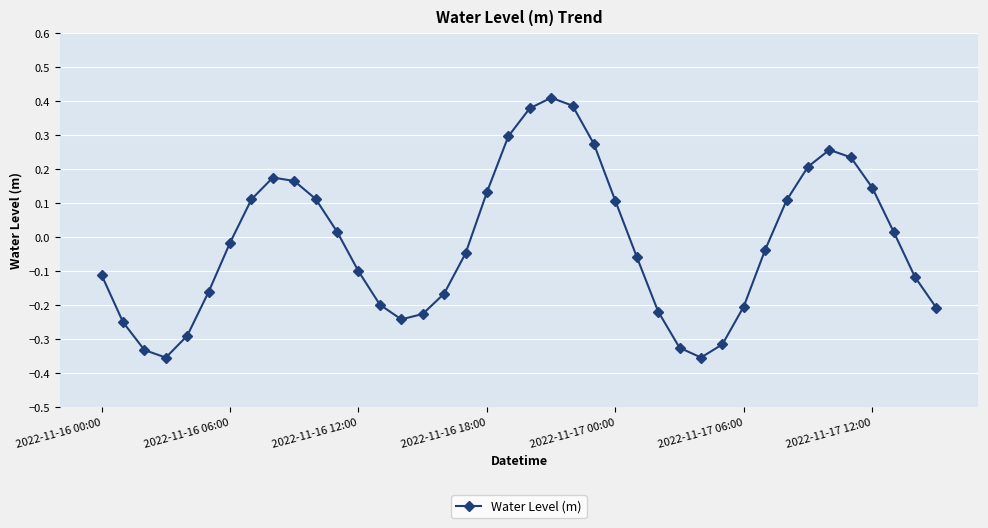

What is the difference between the second highest and minimum values?

0.7